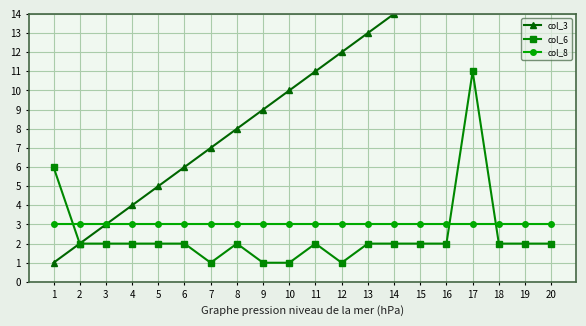

Is it true that col_6 equals 2 at 5?

True